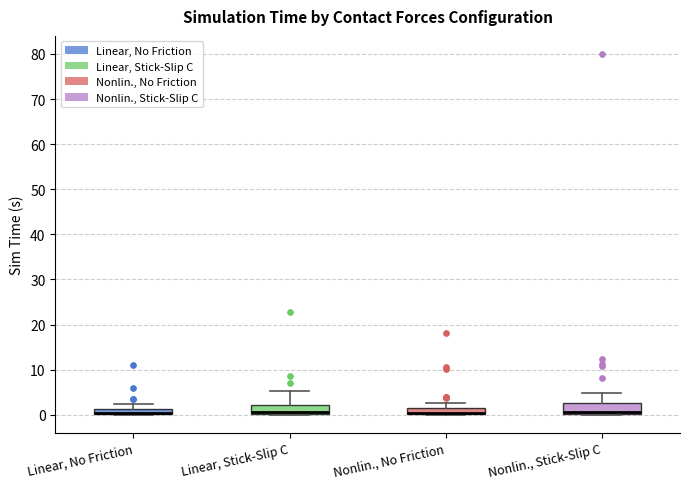

Where does the median line of the box for Linear, Stick-Slip C sit on the y-axis? The values are not printed on the chart, so give them approximately, as read against the axis.

1